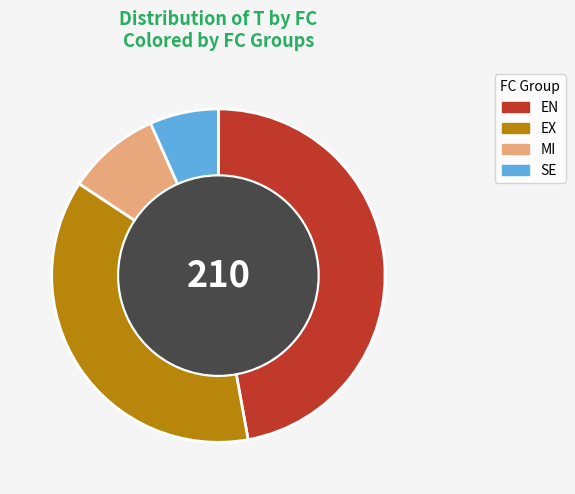

Is there any slice that represents more than half of the pie?

No